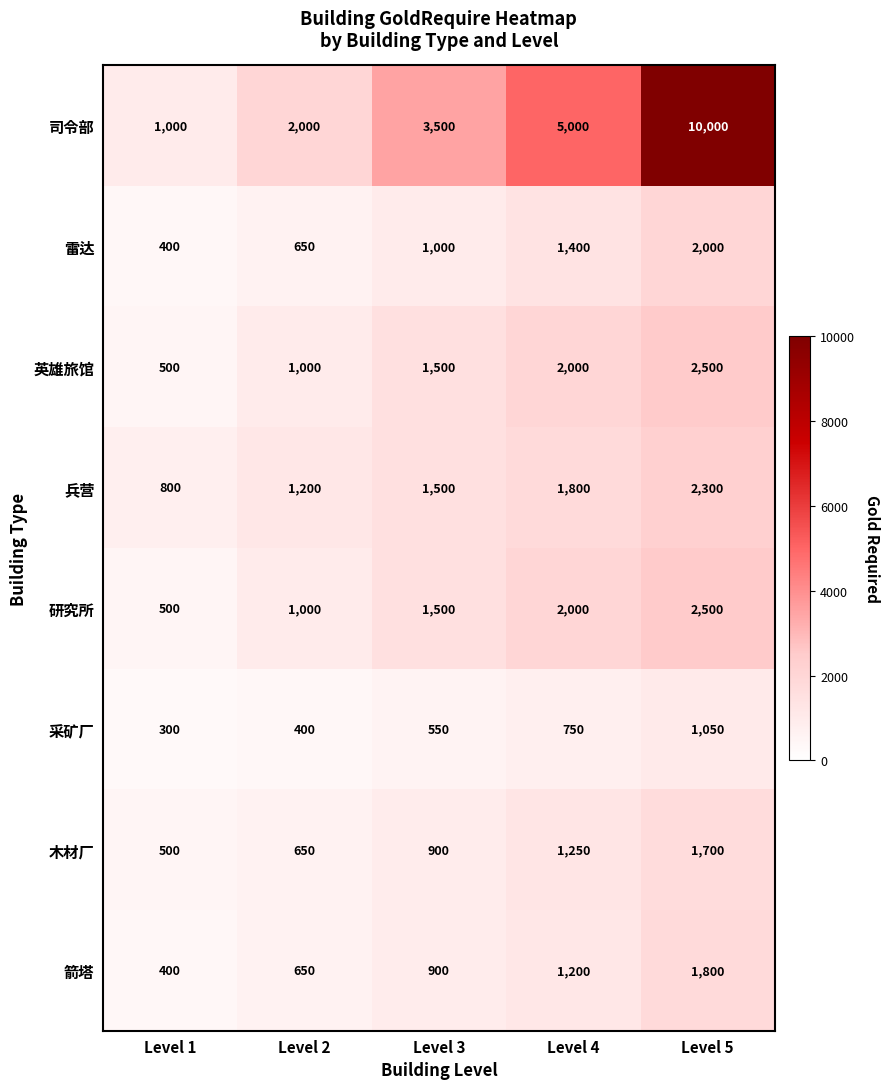

The value of 兵营 at Level 4 is 1800. True or false?

True